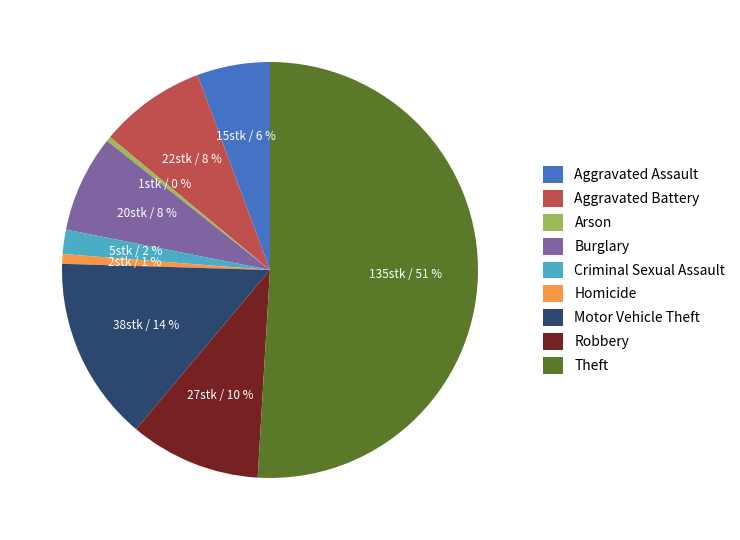

Is Aggravated Battery the majority of the pie?

No